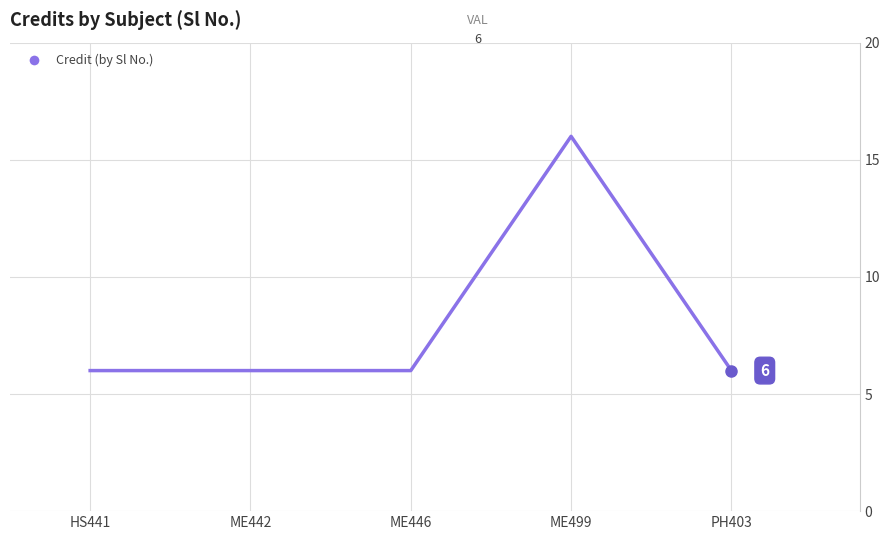

True or false: the data has more than 0 interior local peaks.

True